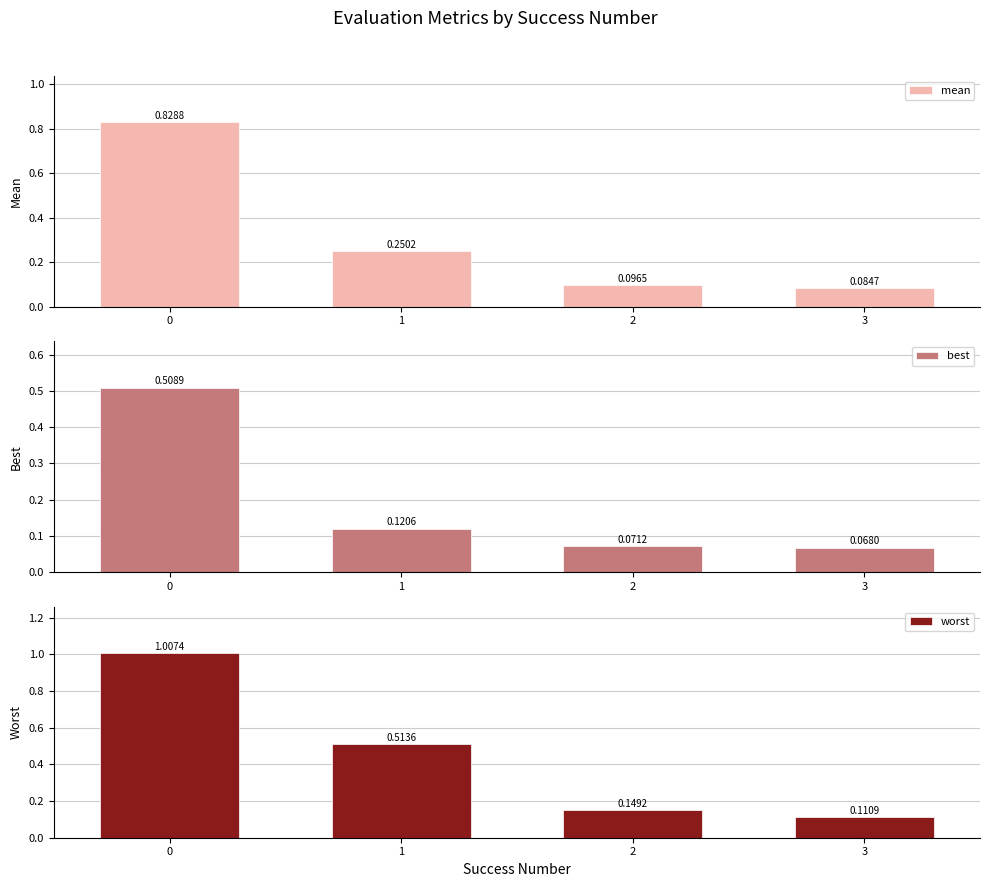

At which label is best closest to 0?

3